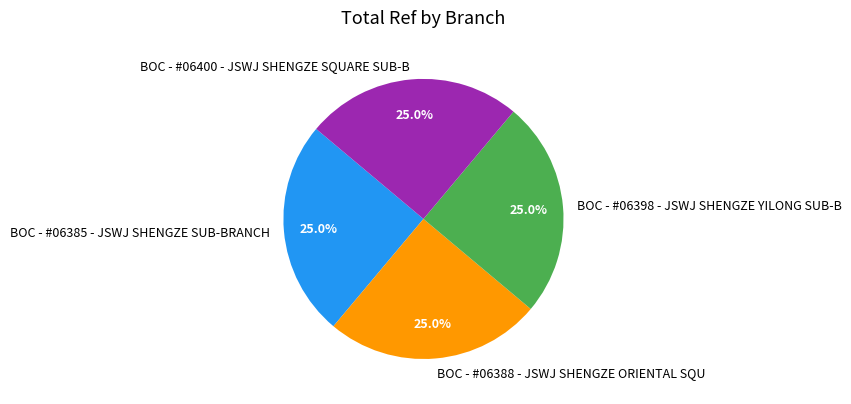

Does any single category account for the majority?

No